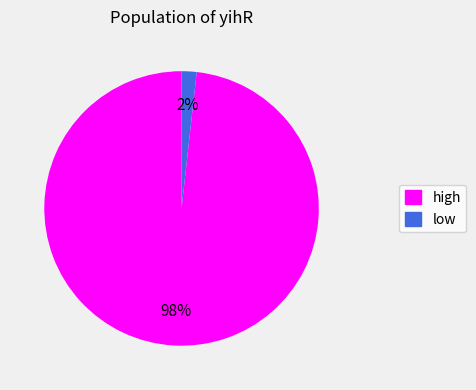

To the nearest percent, what portion does high represent?

98%